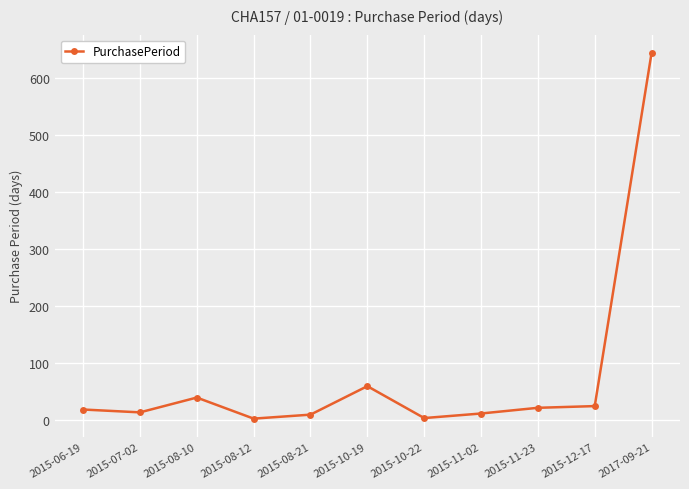

At which label is the value closest to 323?

2015-10-19